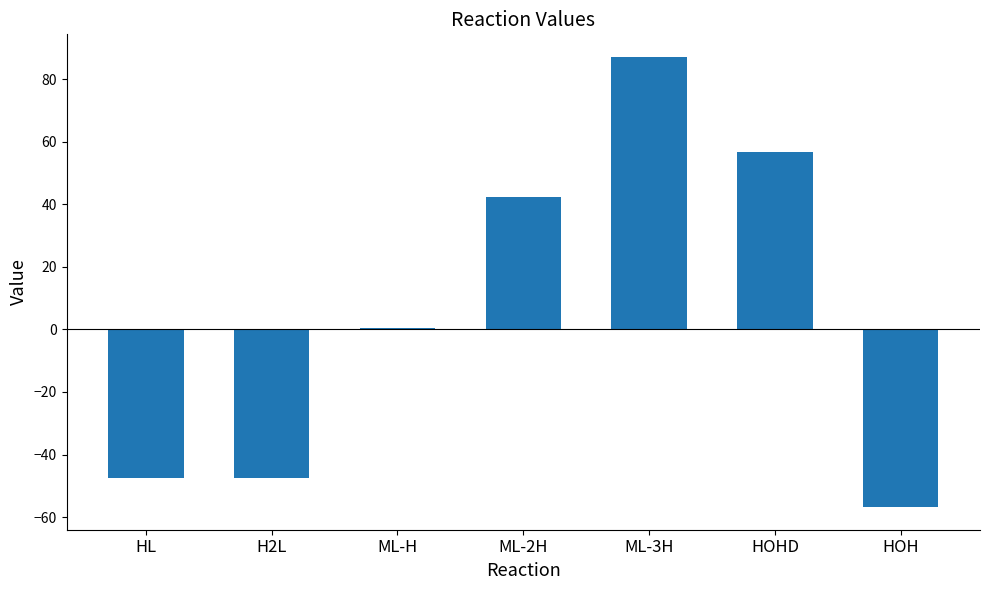

Is it true that the value at H2L is -83.9?

False